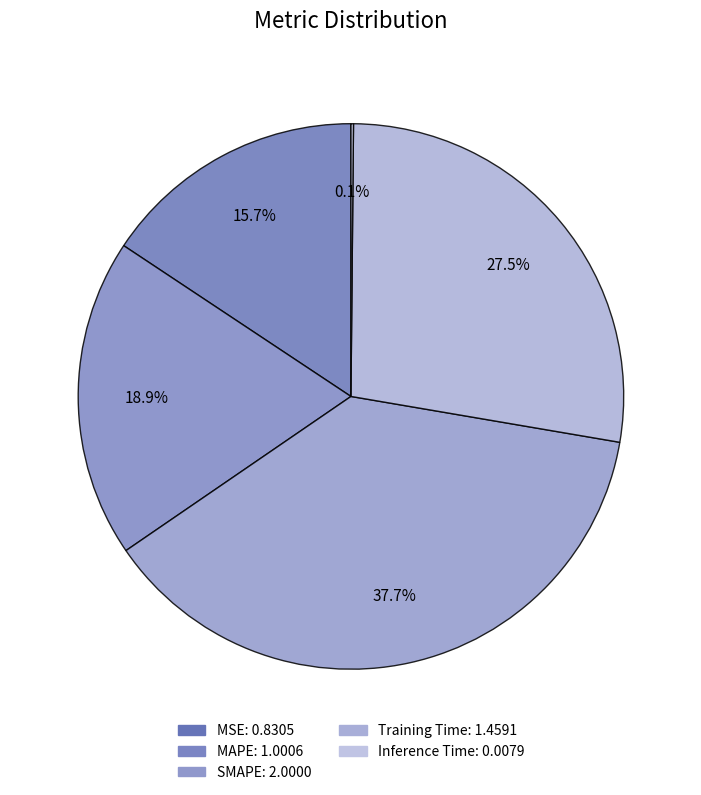

How many slices are in this pie chart?

5